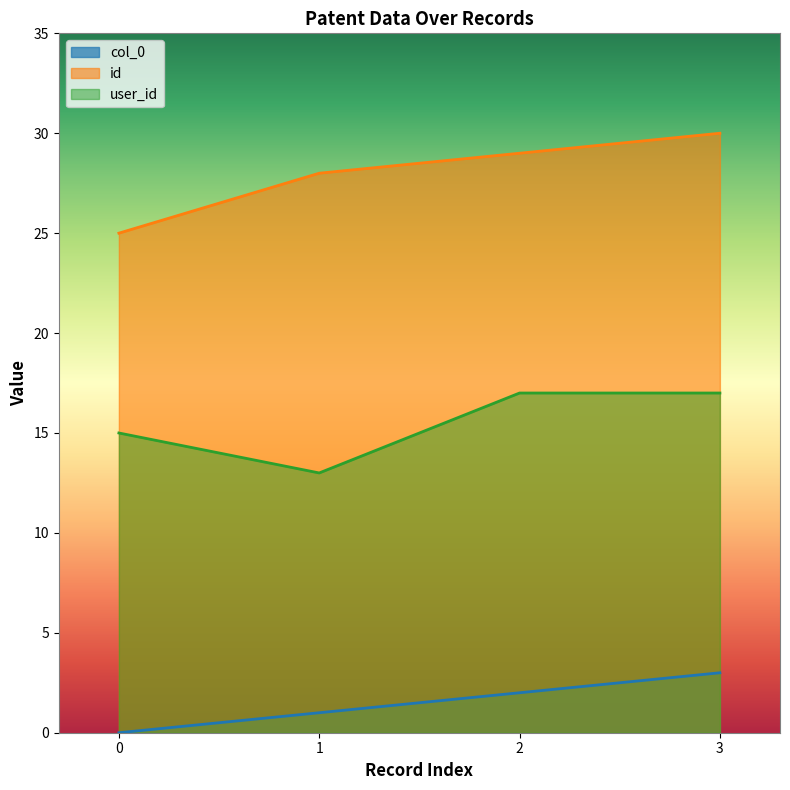

What value does the col_0 series have at 1?

1